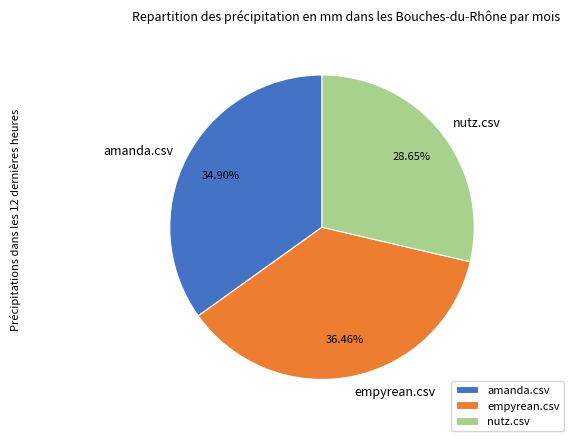

Is it true that amanda.csv is 35% of the pie?

True